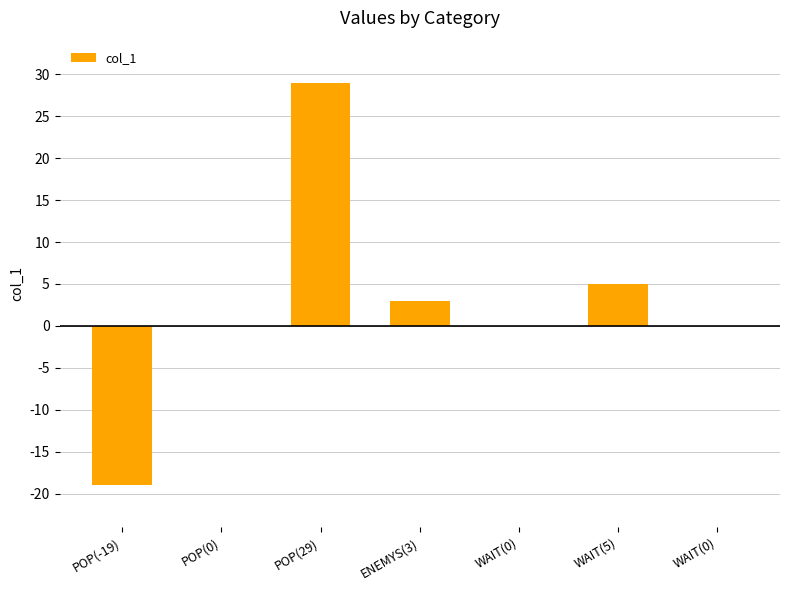

How many series are shown in this chart?

1